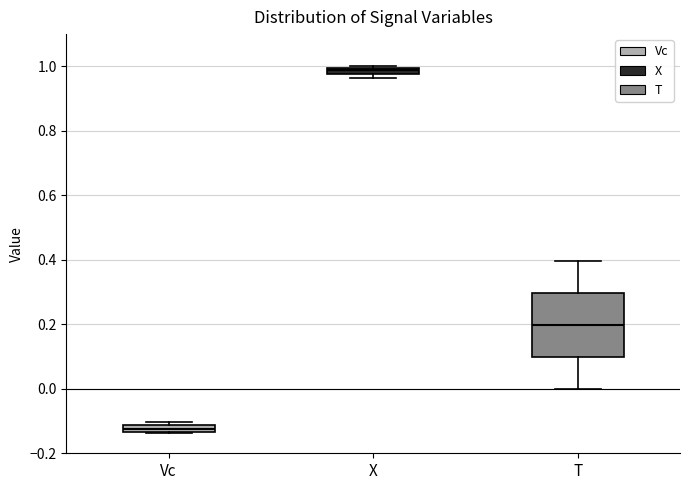

Comparing the boxes themselves (not the whiskers), which one is the tallest?

T